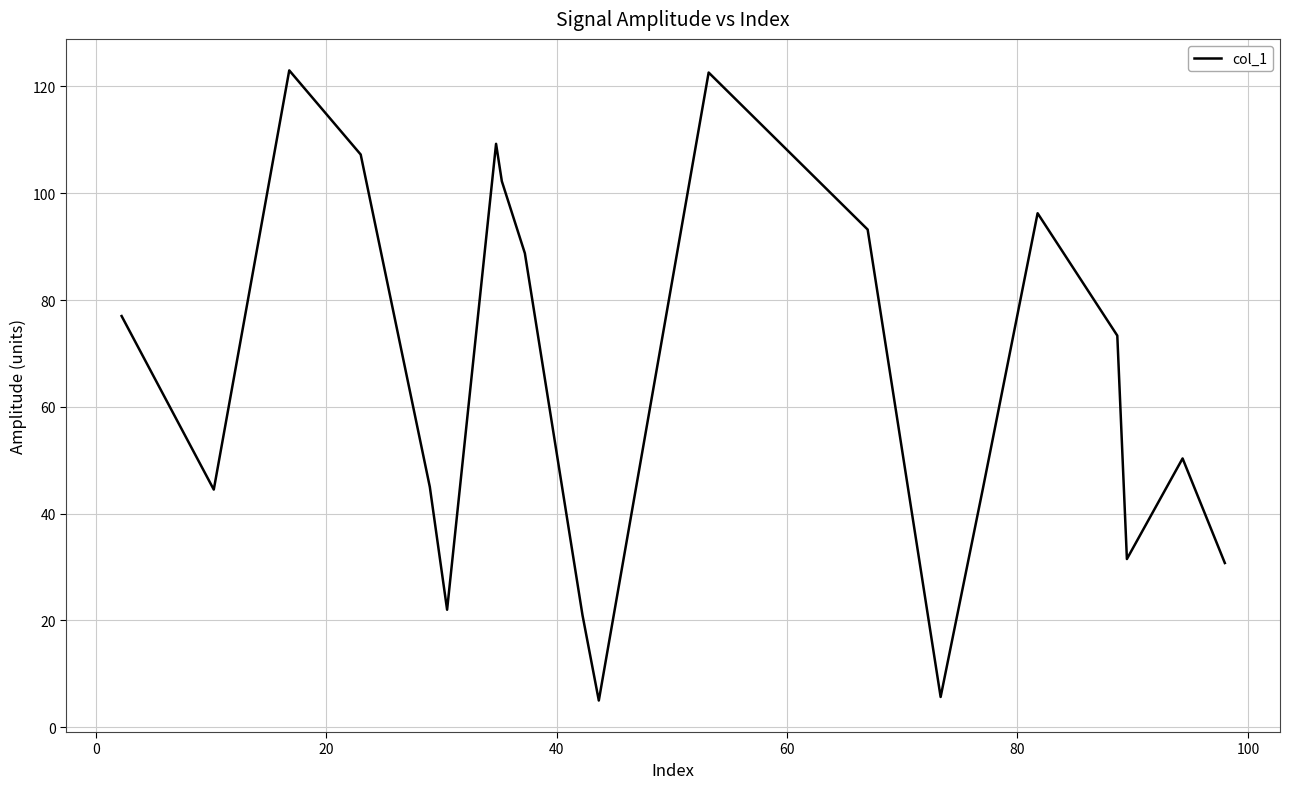

How many values are below 73?

10